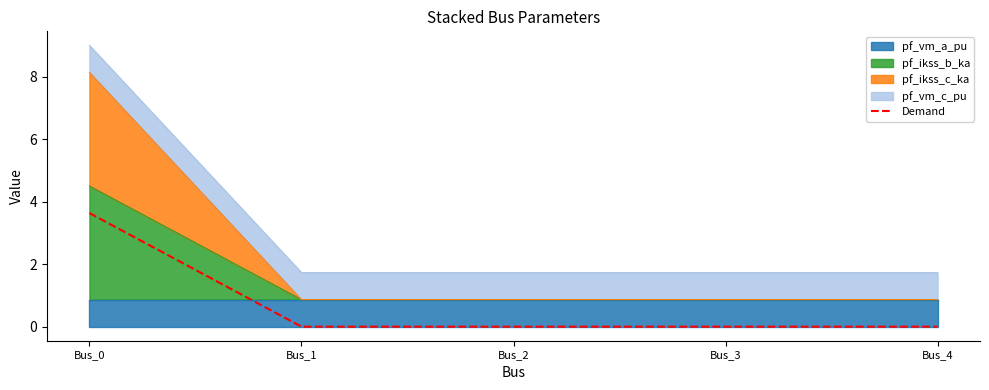

How many categories are shown in the chart?

5